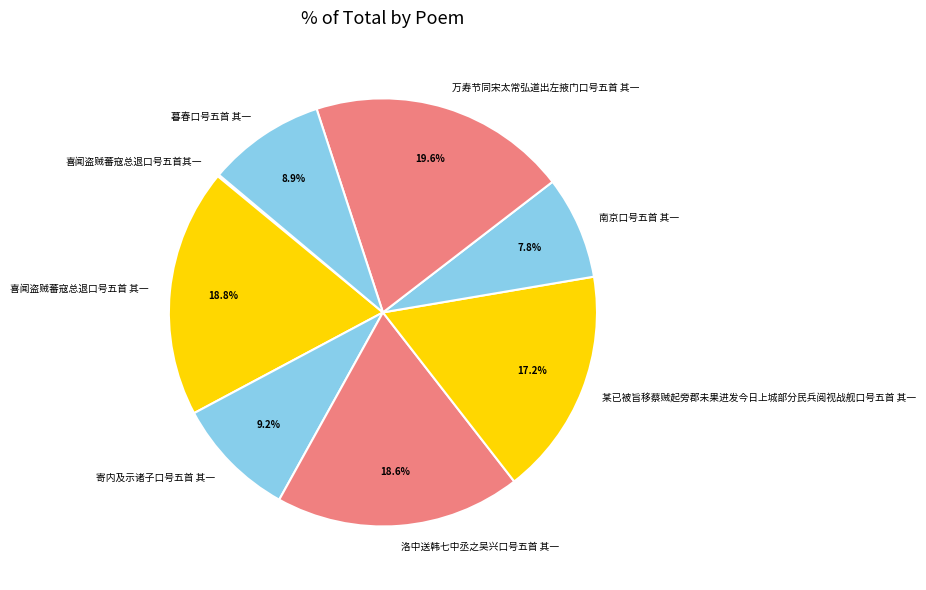

Approximately how many times larger is the value at 南京口号五首 其一 compared to 寄内及示诸子口号五首 其一?

0.8